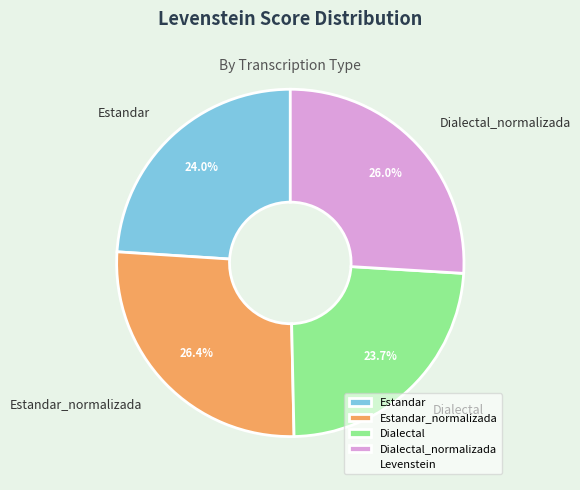

Approximately how many times larger is the value at Estandar compared to Dialectal?

1.0